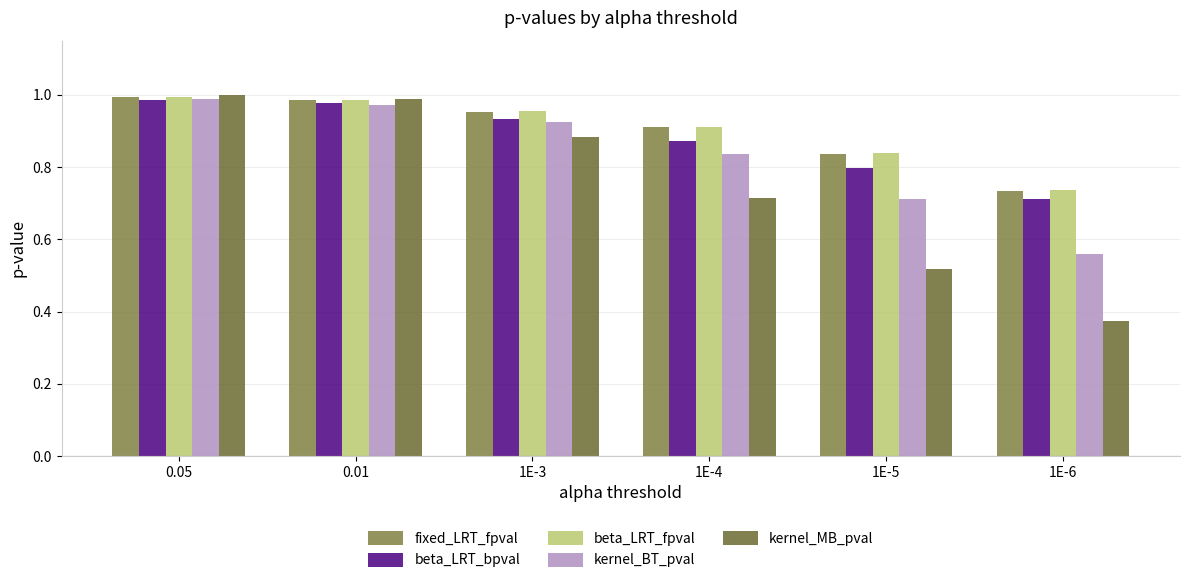

Which category has the highest value in the beta_LRT_bpval series?

0.05